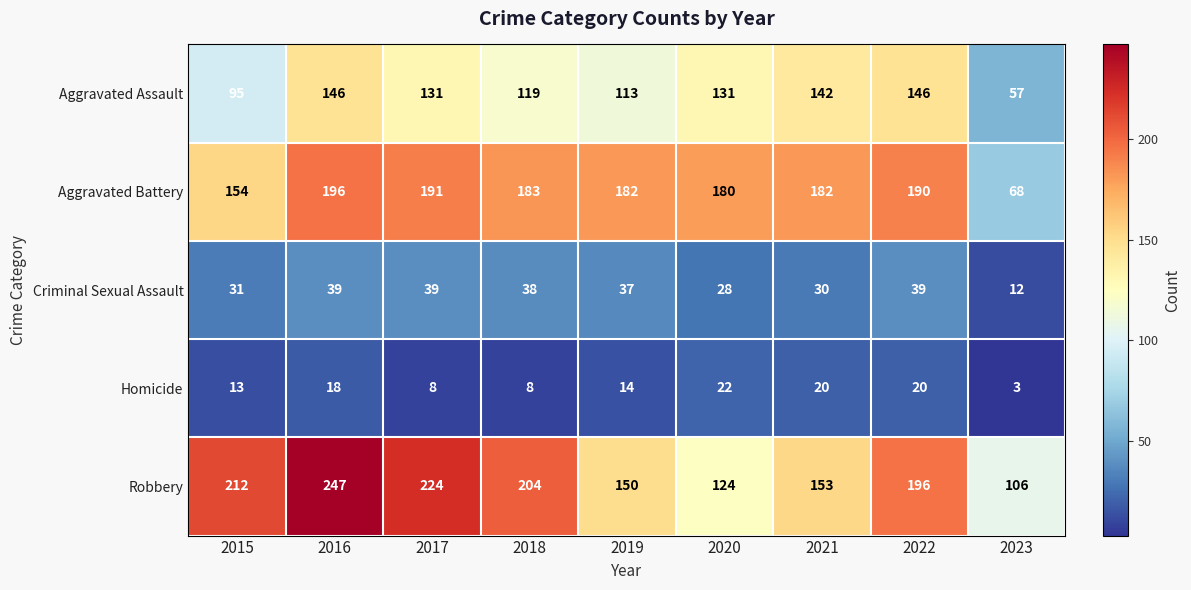

What is the spread (max minus min) of values at 2020?

158